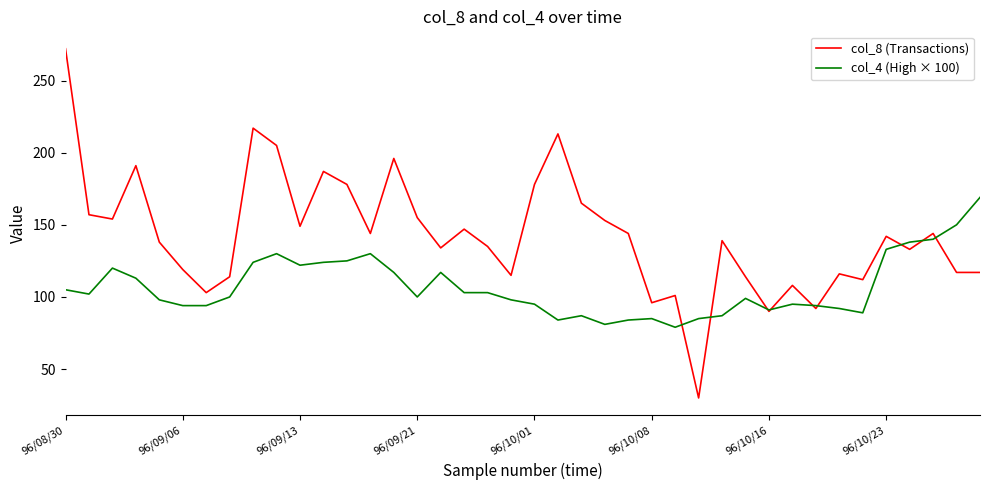

Rank the series by their maximum value, from highest to lowest.

col_8 (Transactions), col_4 (High × 100)